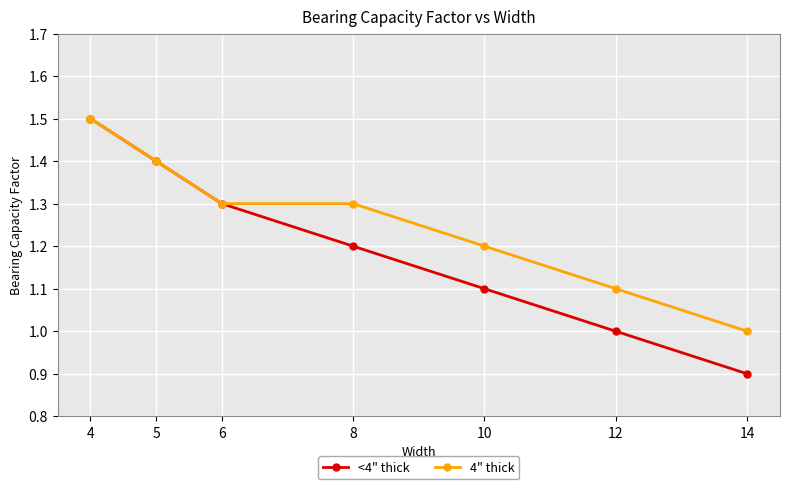

The value of <4" thick at 10 is 0.3. True or false?

False